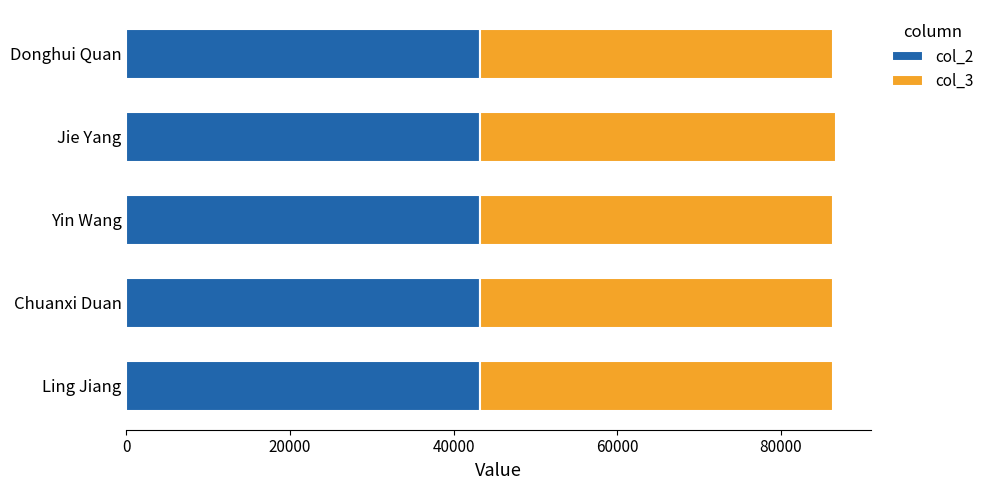

The value of col_2 at Chuanxi Duan is 43165. True or false?

True